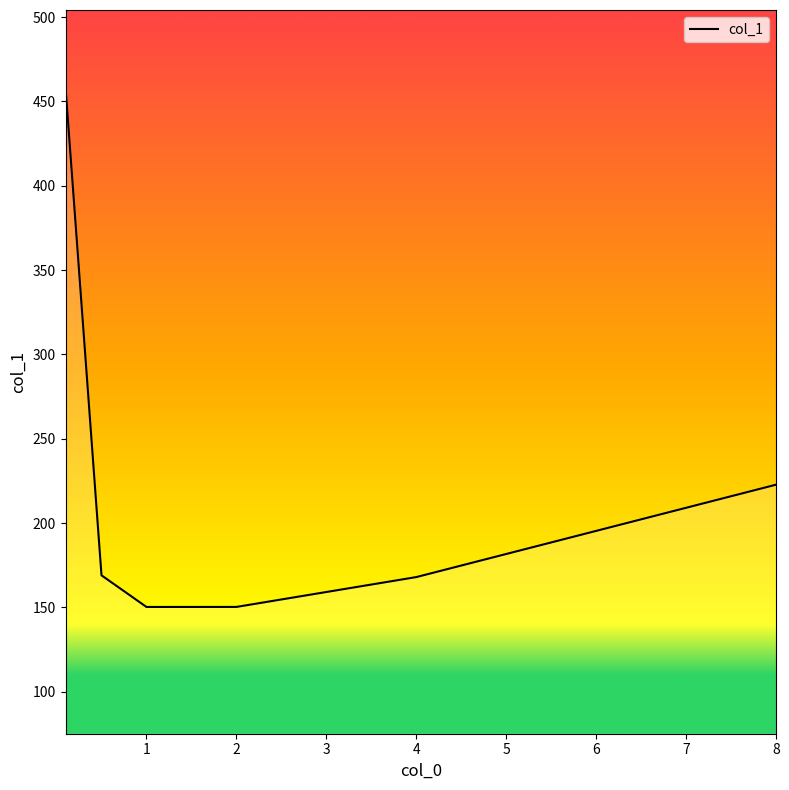

What is the minimum value shown in the chart?

150.3